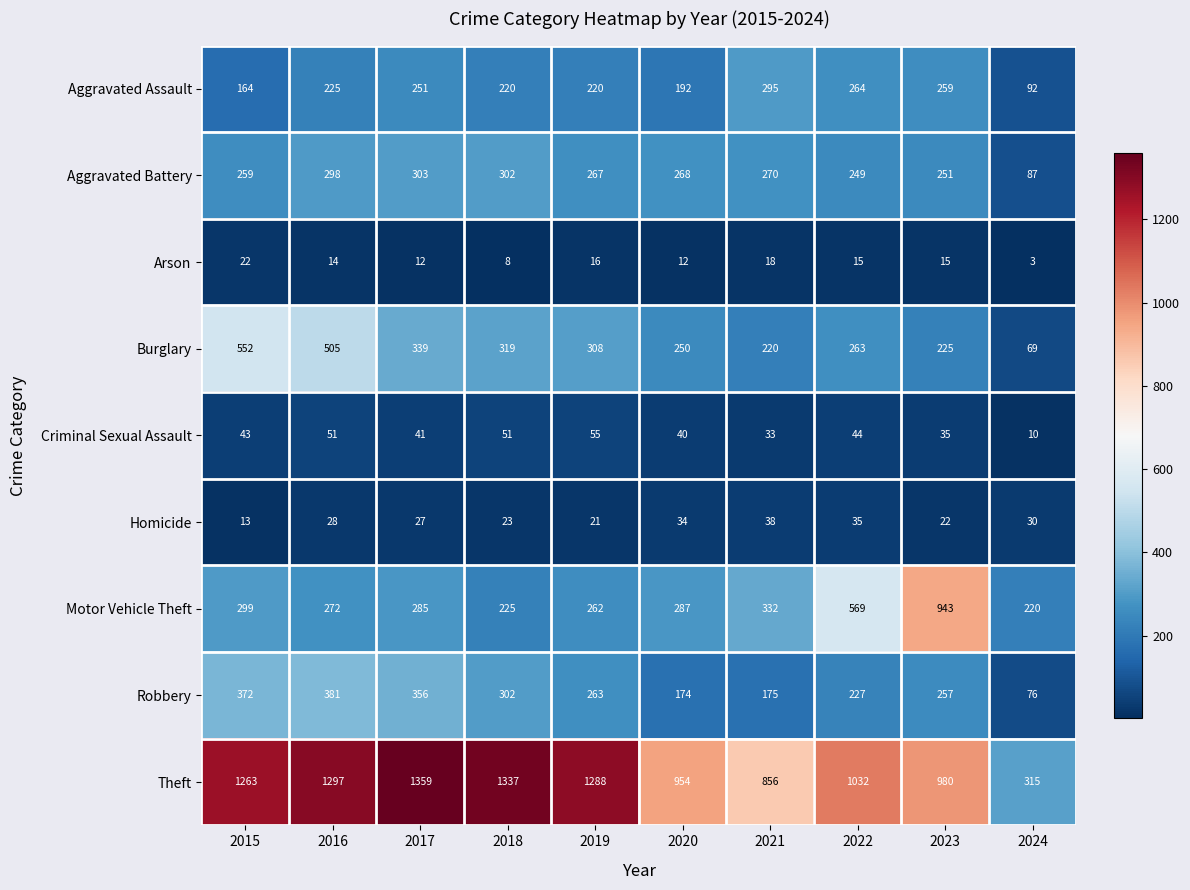

Rank the series by their maximum value, from lowest to highest.

Arson, Homicide, Criminal Sexual Assault, Aggravated Assault, Aggravated Battery, Robbery, Burglary, Motor Vehicle Theft, Theft